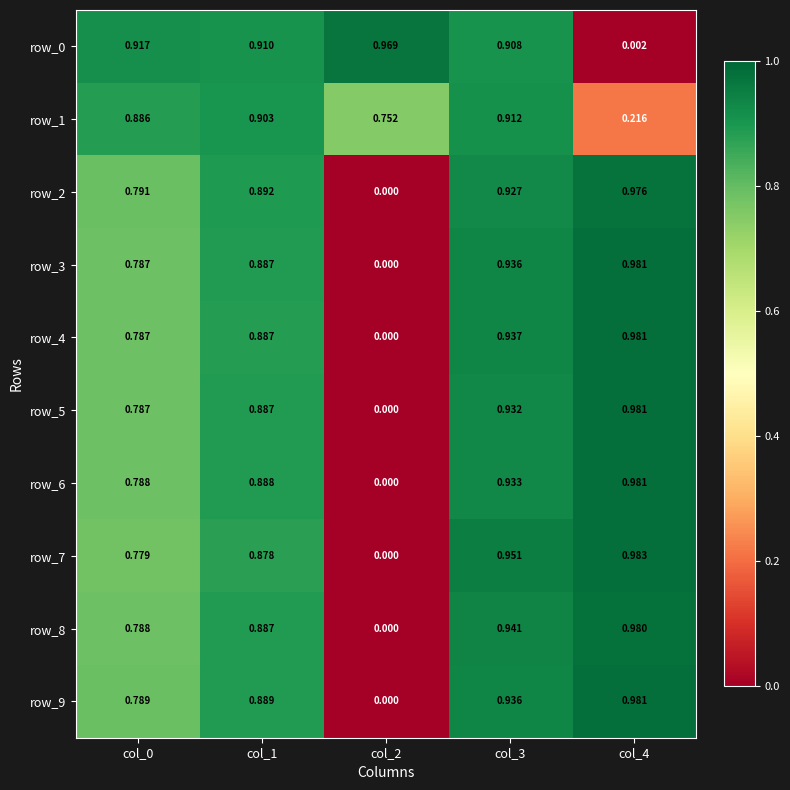

Between col_0 and col_3, which series saw the biggest shift?

row_7